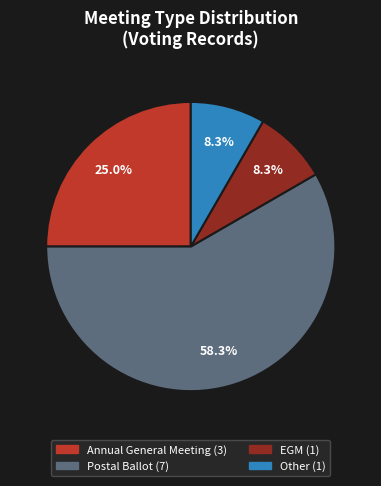

Which has a higher value, Annual General Meeting or Other?

Annual General Meeting